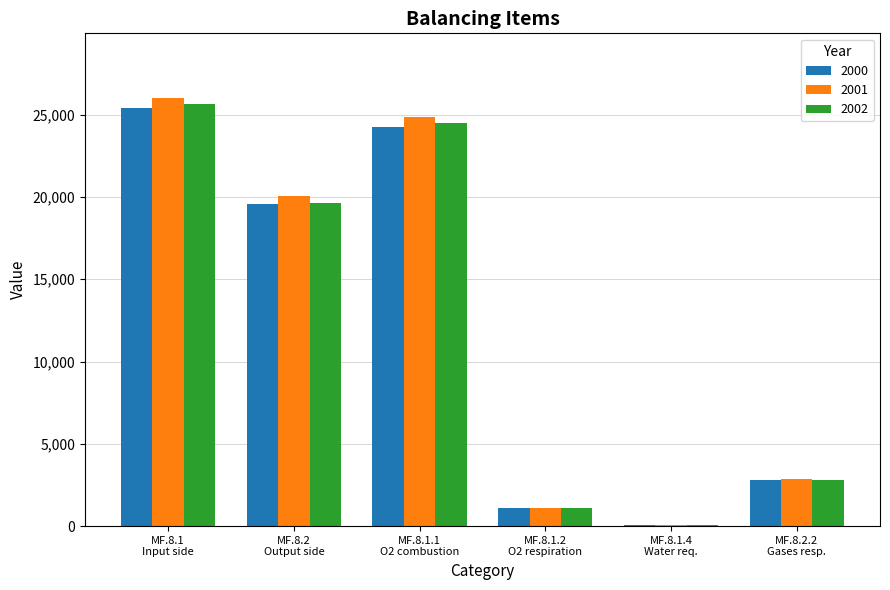

What is the sum of all 2002 values?

73712.2